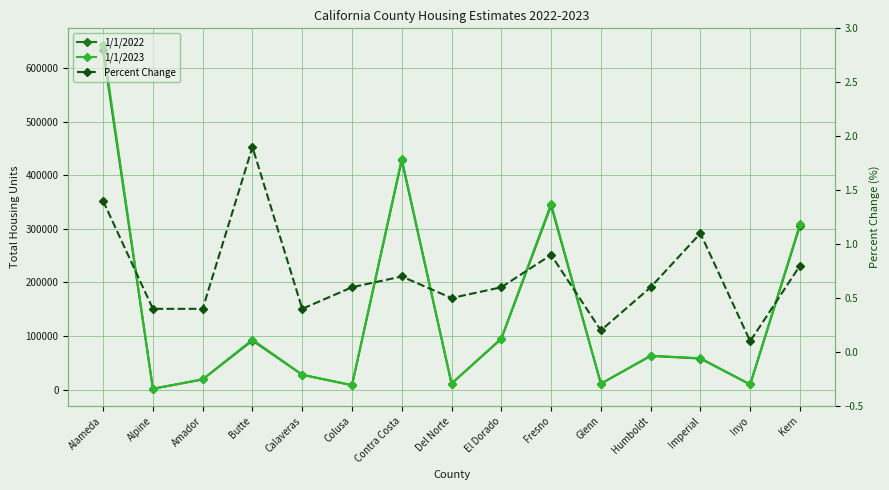

Which has a higher value, Calaveras or Kern?

Kern